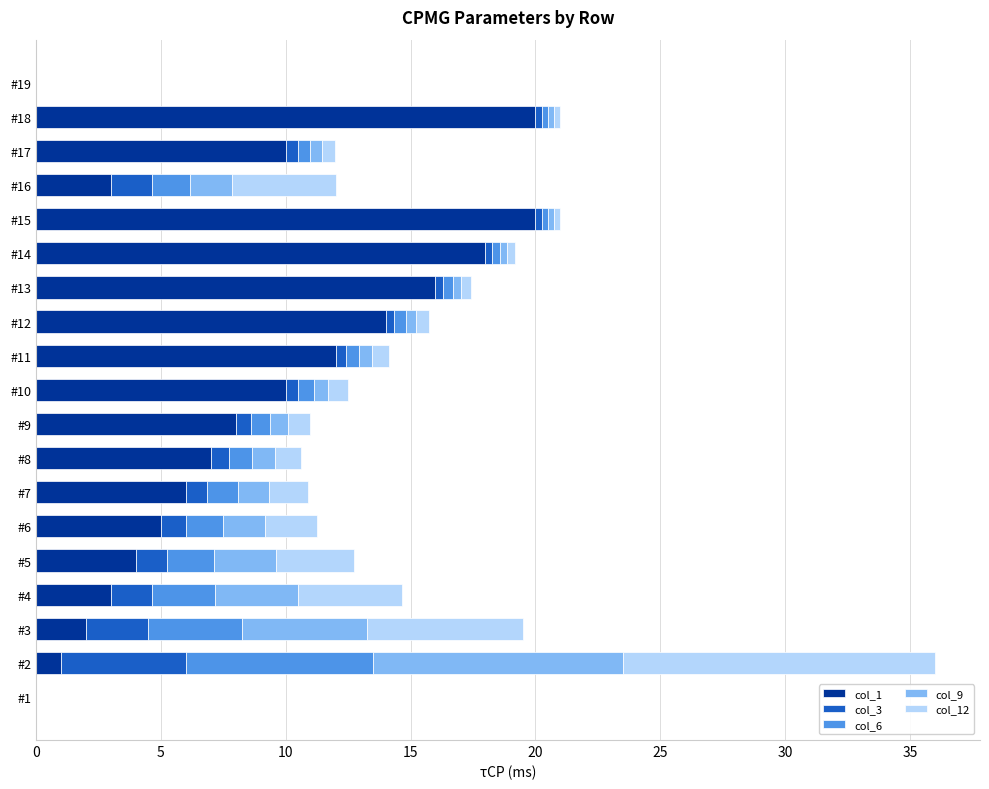

What is the highest value of the col_1 series?

20.0